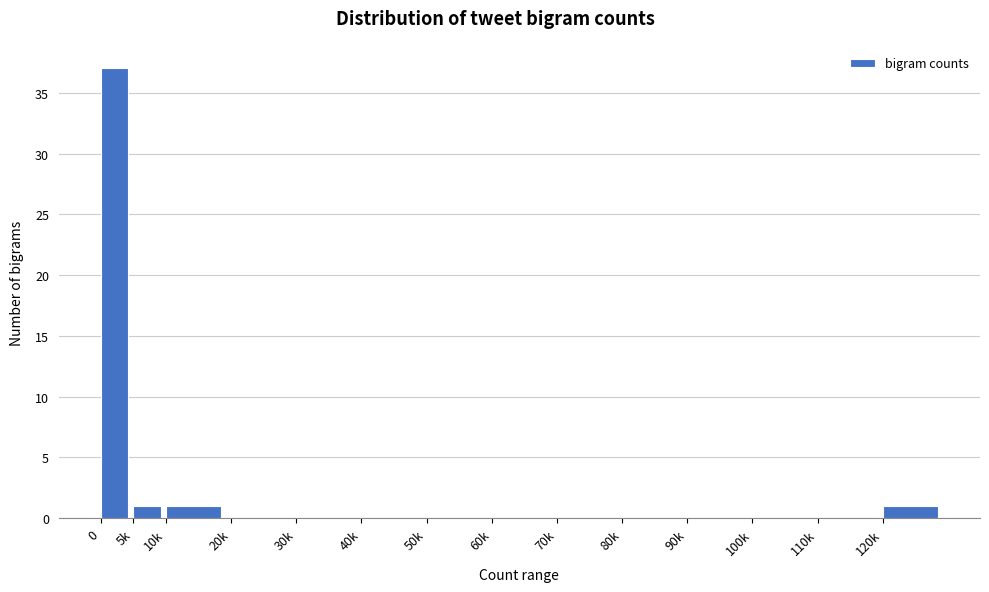

Reading left to right, transcribe all the data shown in this chart.

0=37	5k=1	10k=1	20k=0	30k=0	40k=0	50k=0	60k=0	70k=0	80k=0	90k=0	100k=0	110k=0	120k=1